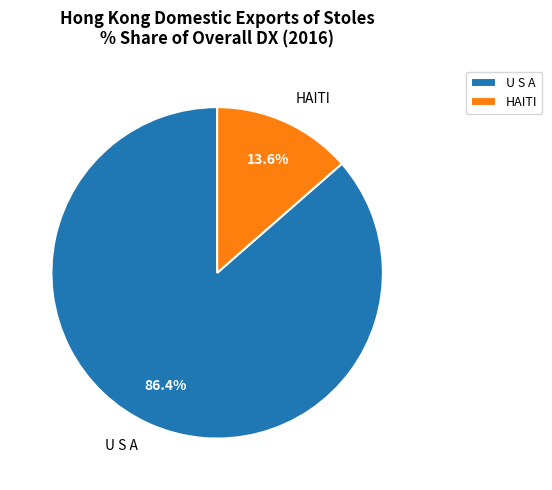

To the nearest percent, what percentage of the pie is U S A?

86%